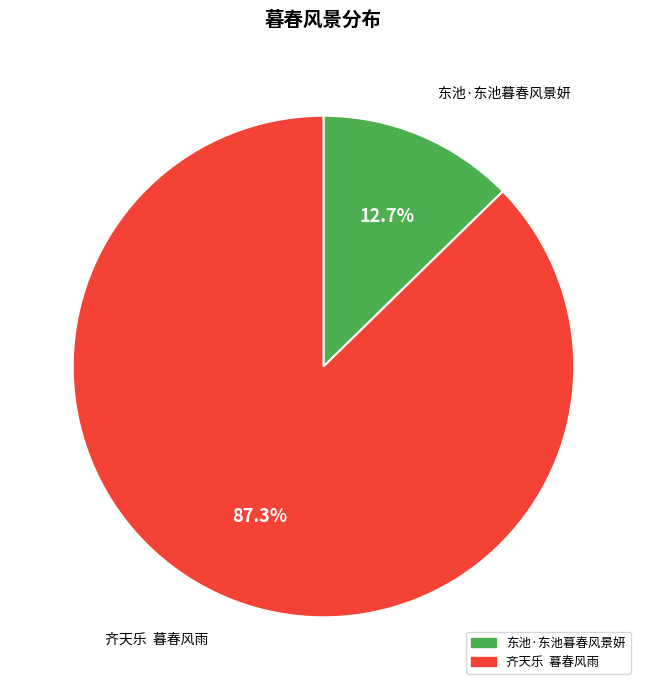

What is the majority slice?

齐天乐 暮春风雨